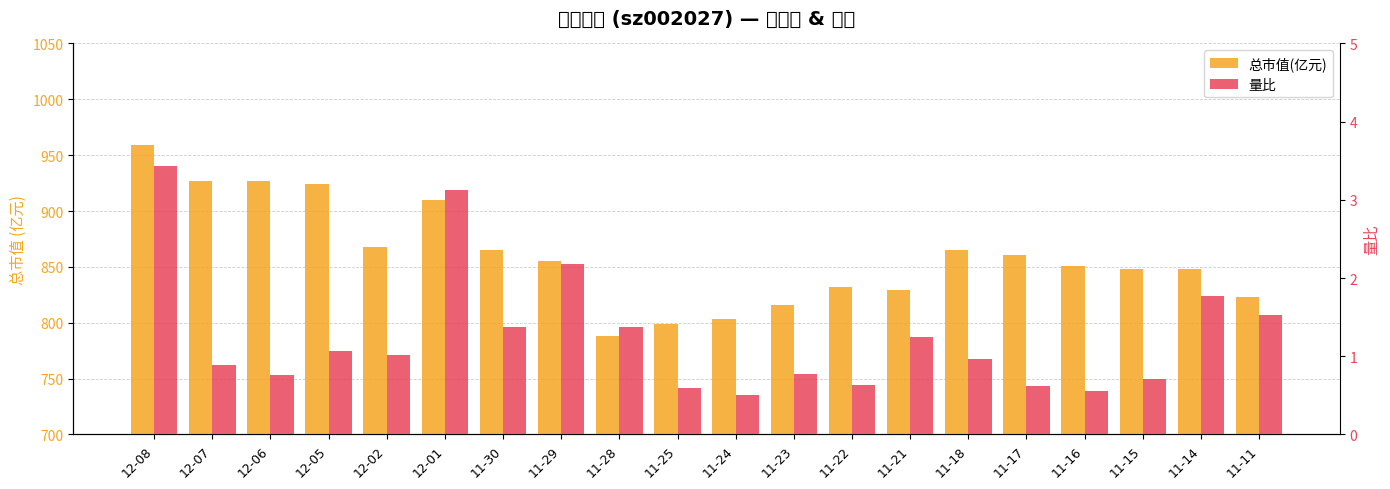

How many groups of bars are there?

20